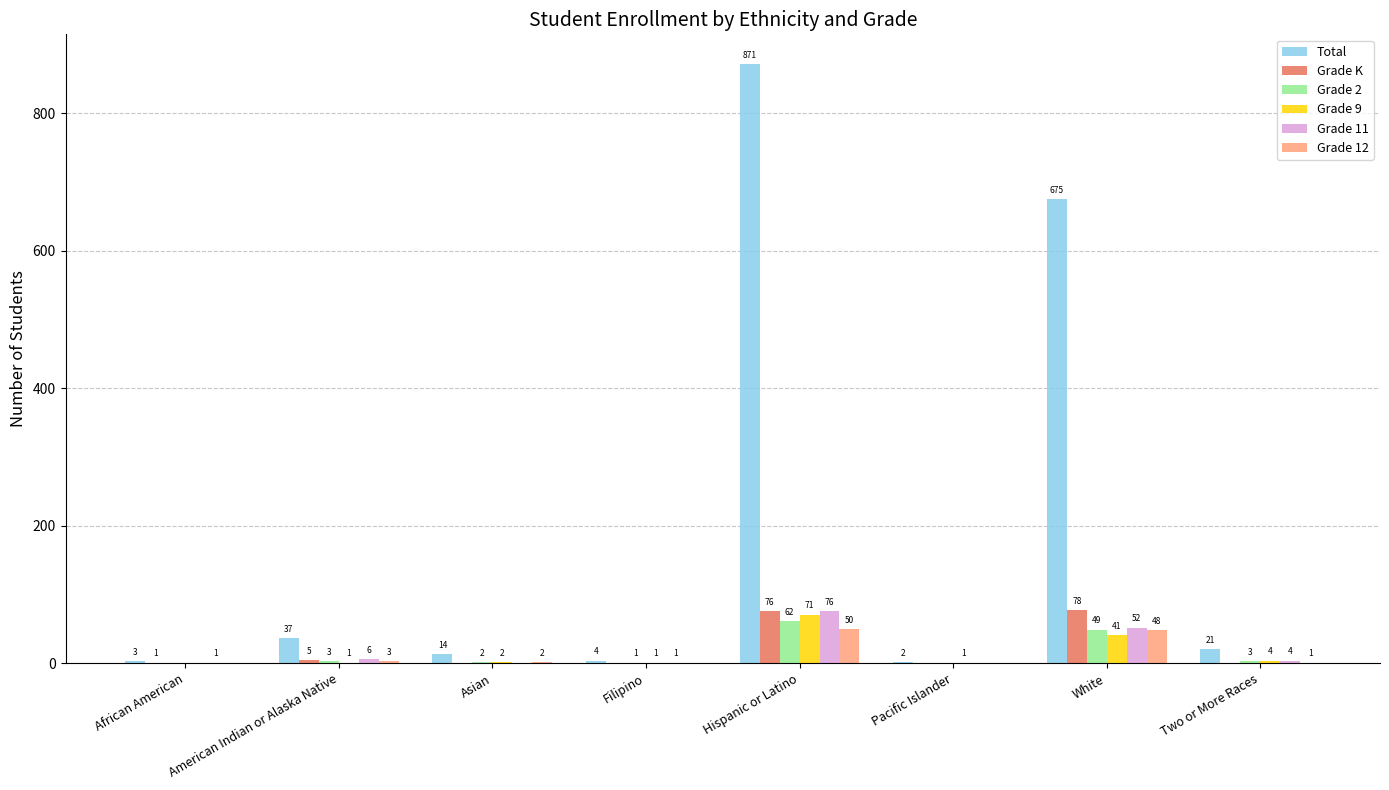

At which category does the chart reach its peak across all series?

Hispanic or Latino